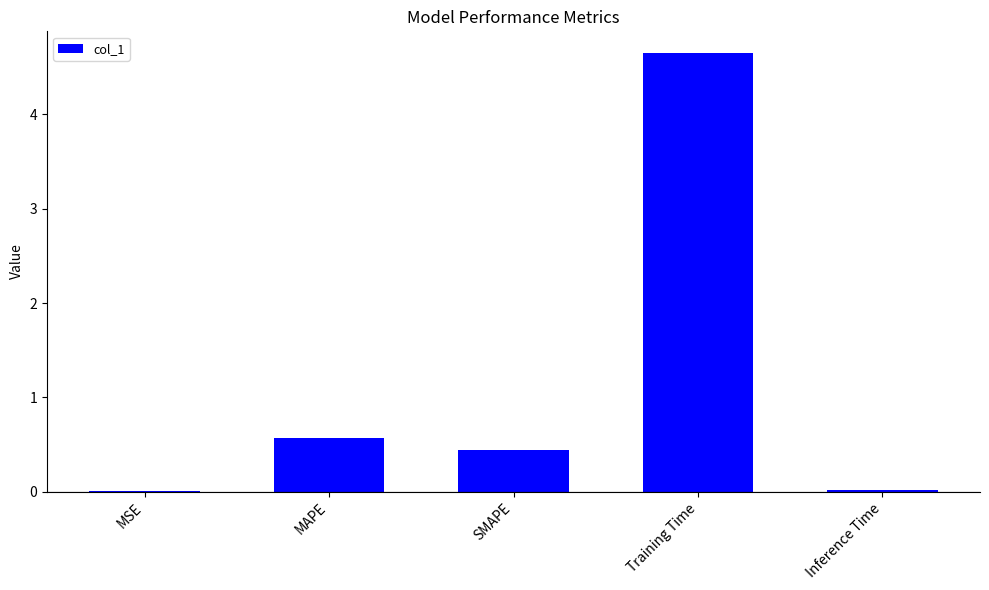

Are the bars horizontal?

No